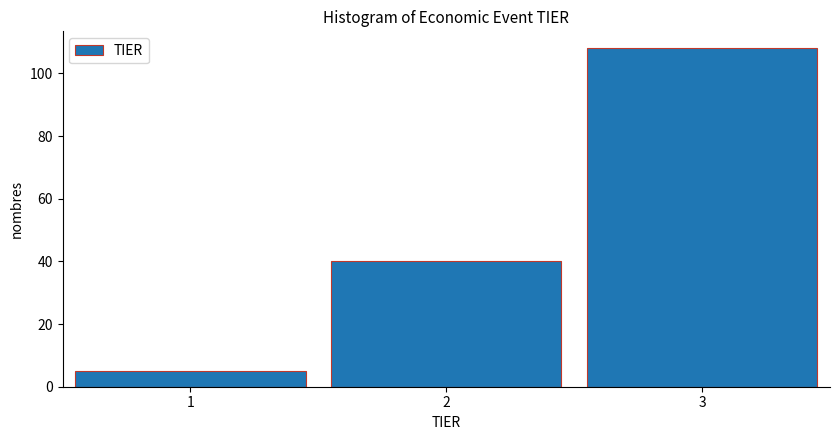

Reading left to right, list every bar in this chart as the range it spans on the x-axis followed by its height. The values are not printed on the chart, so give them approximately, as read against the axis.

0.5 to 1.5: 6
1.5 to 2.5: 40
2.5 to 3.5: 108